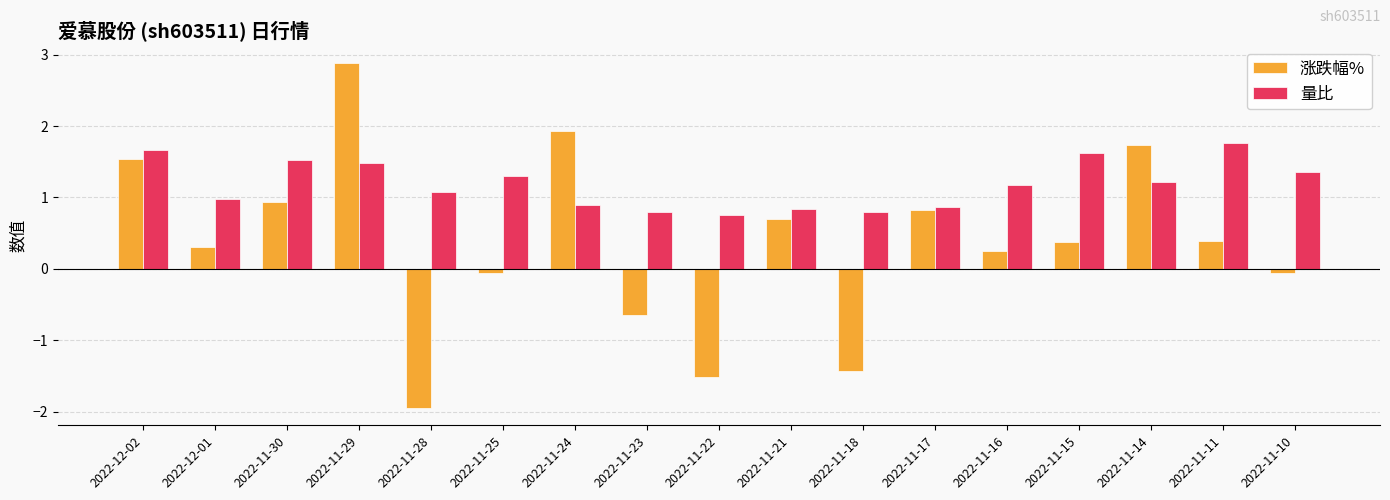

What is the minimum value for 量比?

0.8